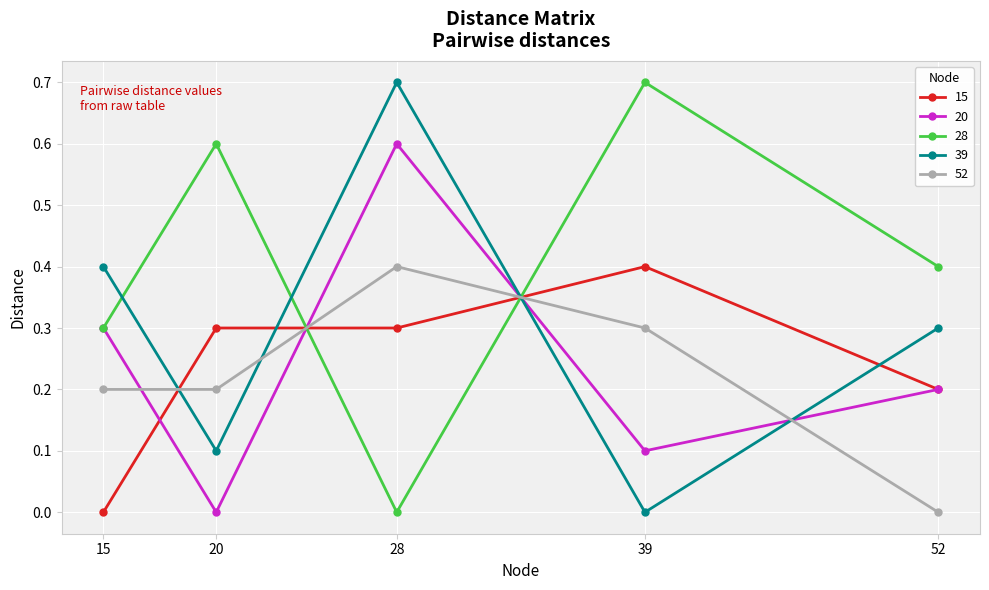

Rank the series at 20 from highest to lowest value.

28, 15, 52, 39, 20